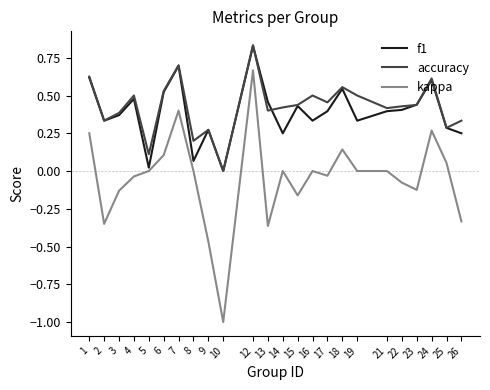

At which category is the sum across all series the highest?

12